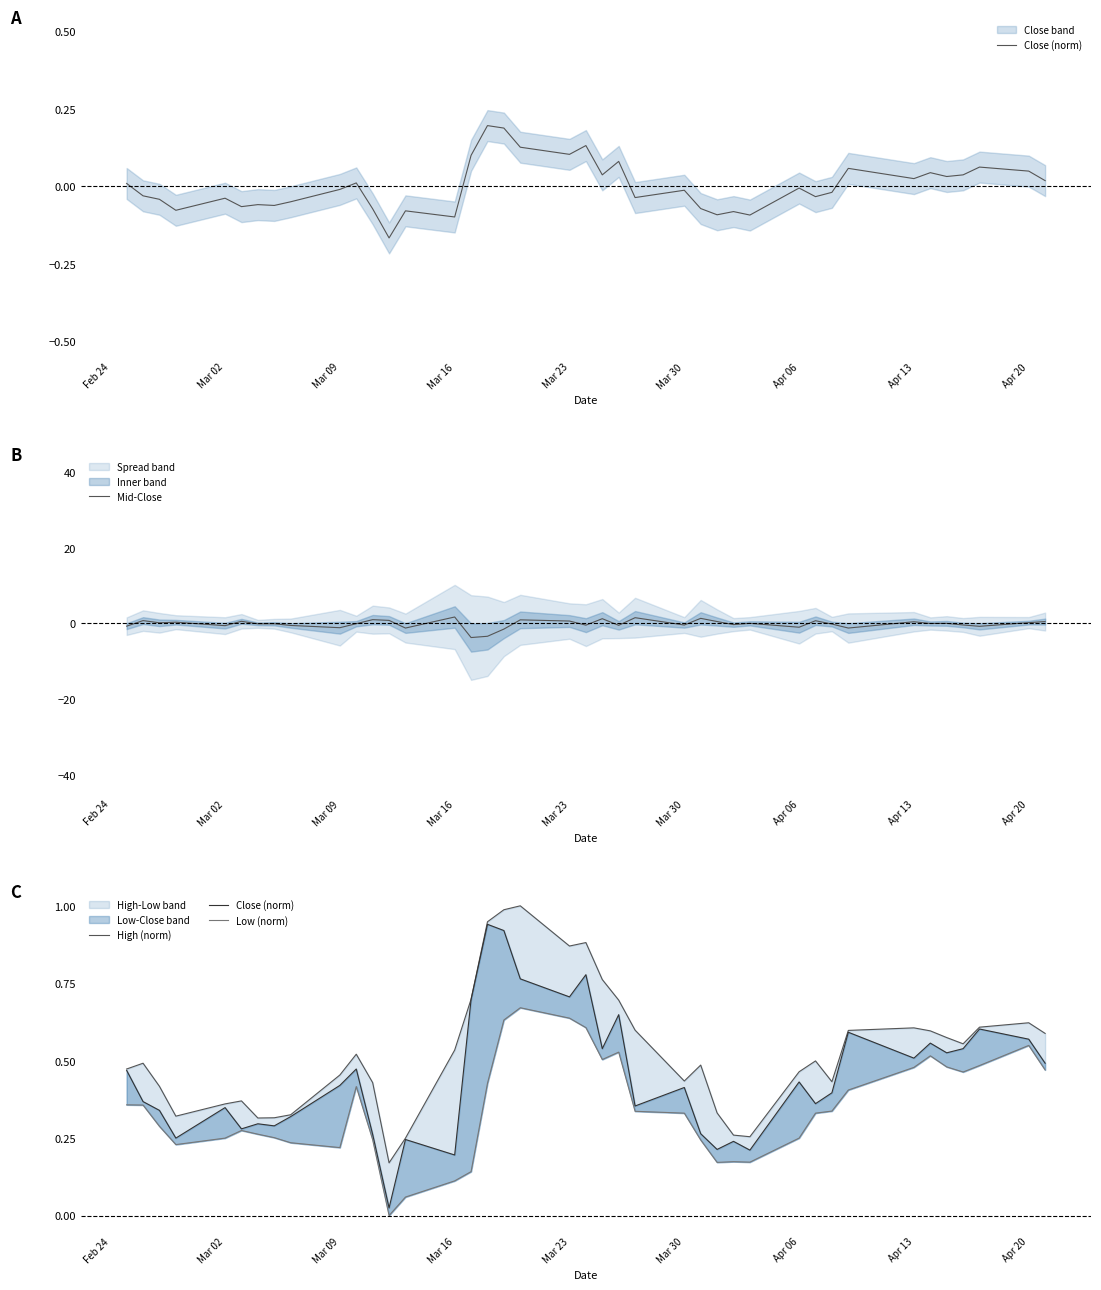

How many intersections are there between Mid-Close and Close (norm)?

21